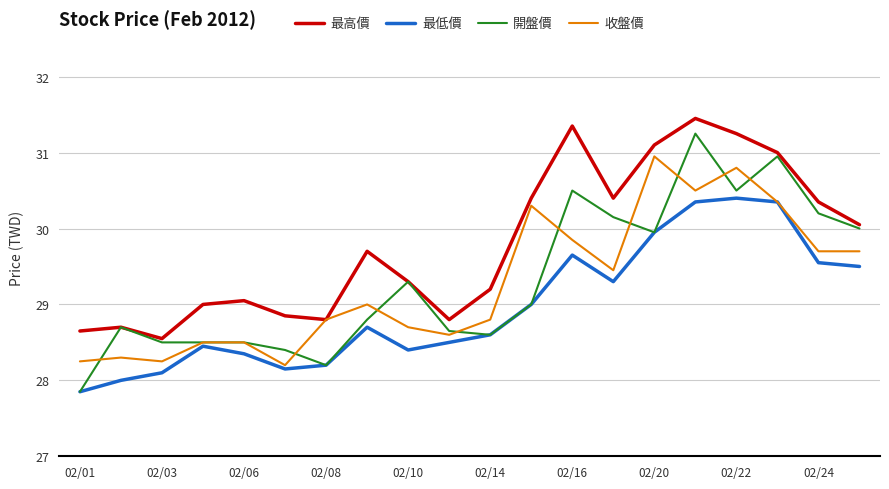

True or false: 最高價 and 最低價 intersect in this chart.

False